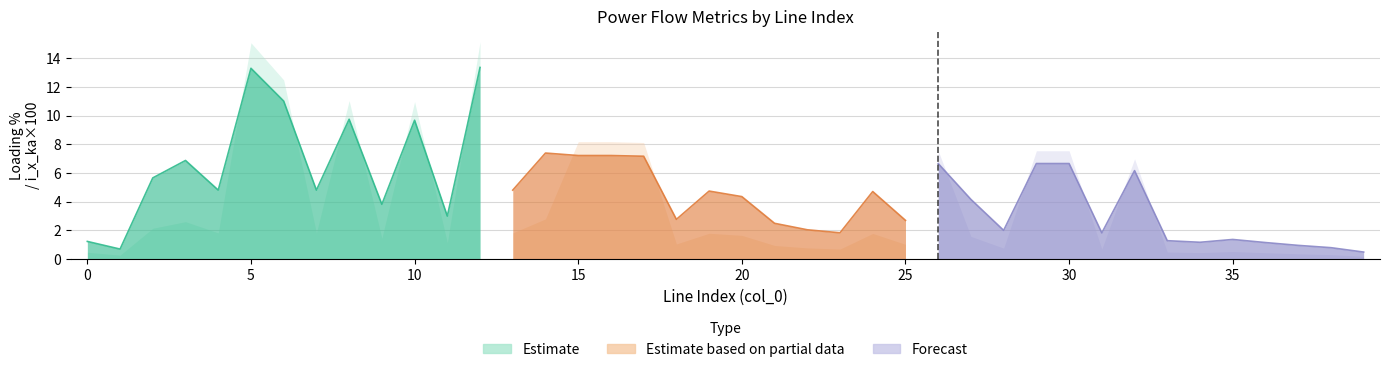

How many times do i_to_ka and i_from_ka cross each other?

9